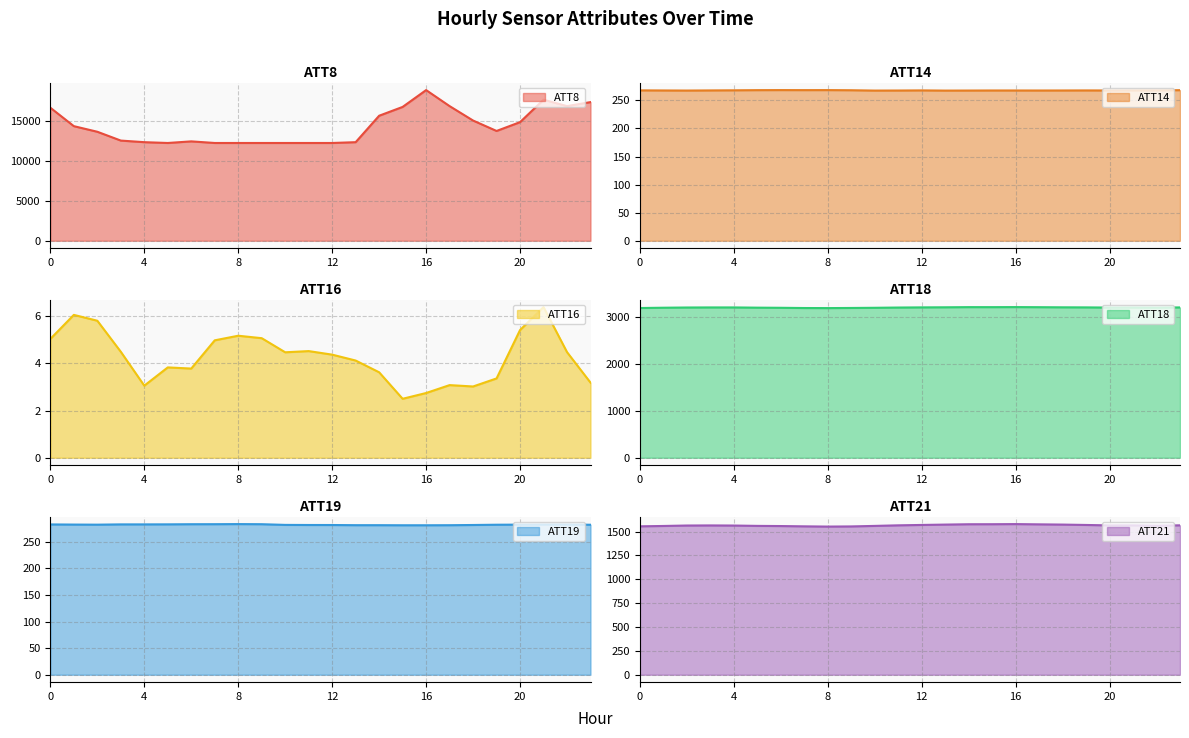

What is the difference between the maximum and second lowest values in the ATT19 series?

2.2